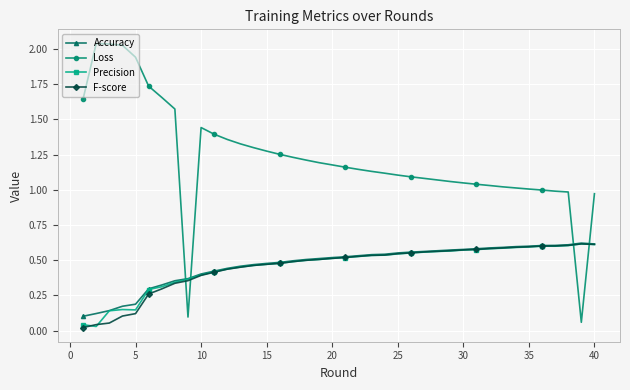

True or false: Precision has more than 0 points higher than both neighbors.

True